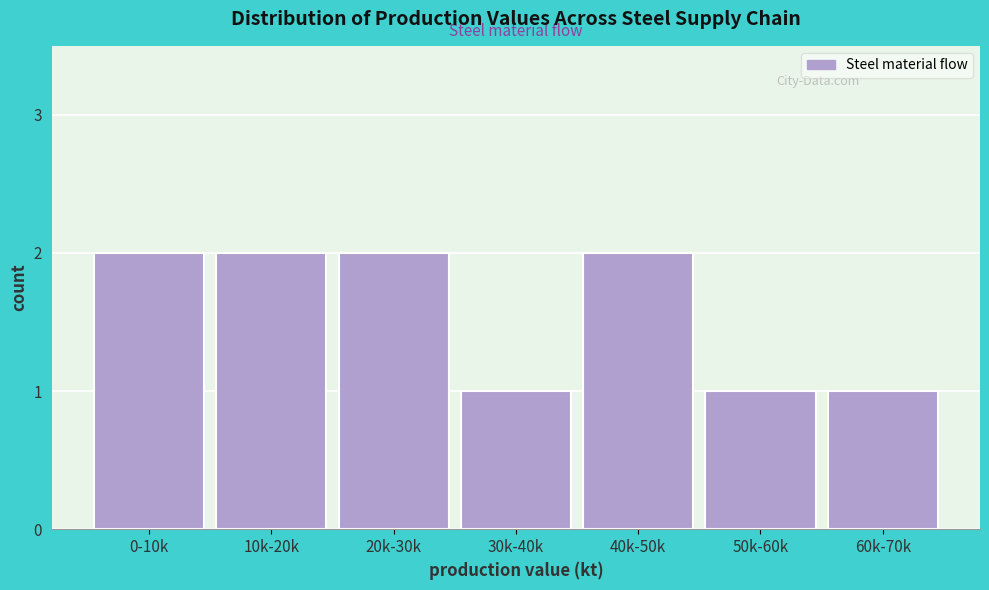

Reading left to right, list all the values displayed in this chart.

0-10k=2	10k-20k=2	20k-30k=2	30k-40k=1	40k-50k=2	50k-60k=1	60k-70k=1